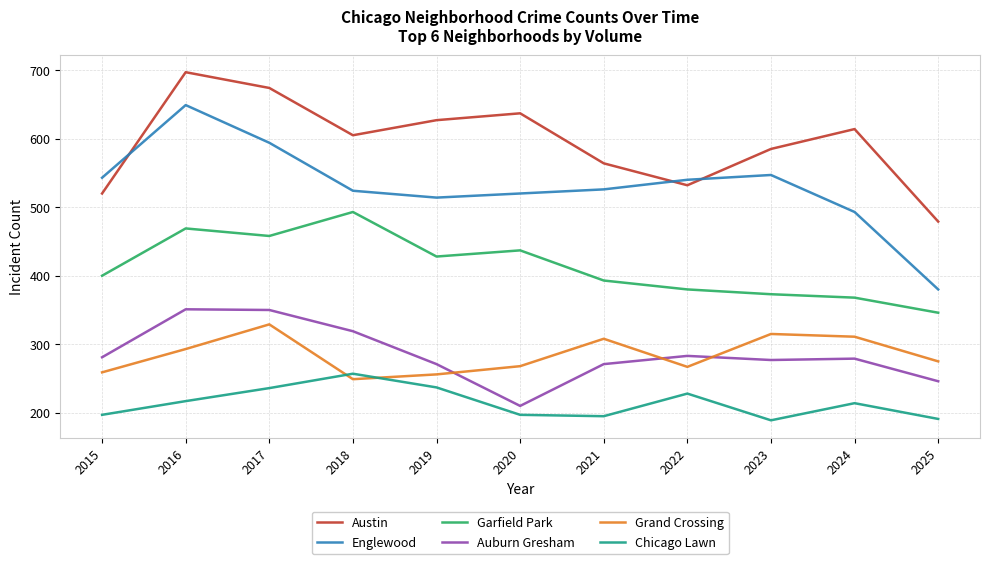

What is the spread (max minus min) of values at 2019?

390